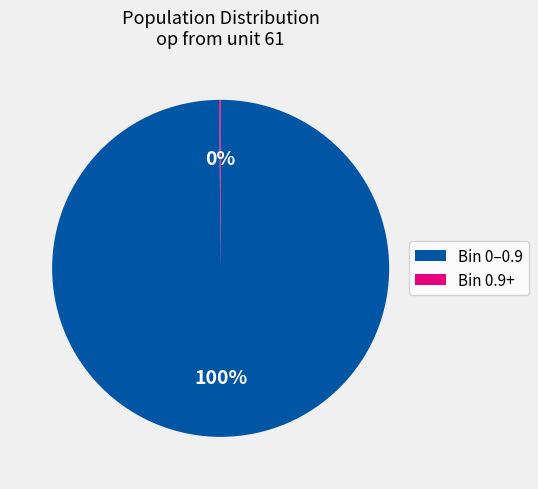

True or false: Bin 0–0.9 accounts for 100% of the total.

True